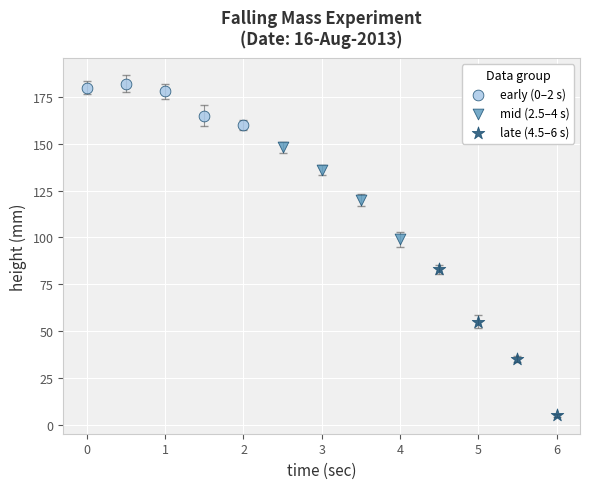

What are all the series names shown in the legend?

early (0–2 s), mid (2.5–4 s), late (4.5–6 s)